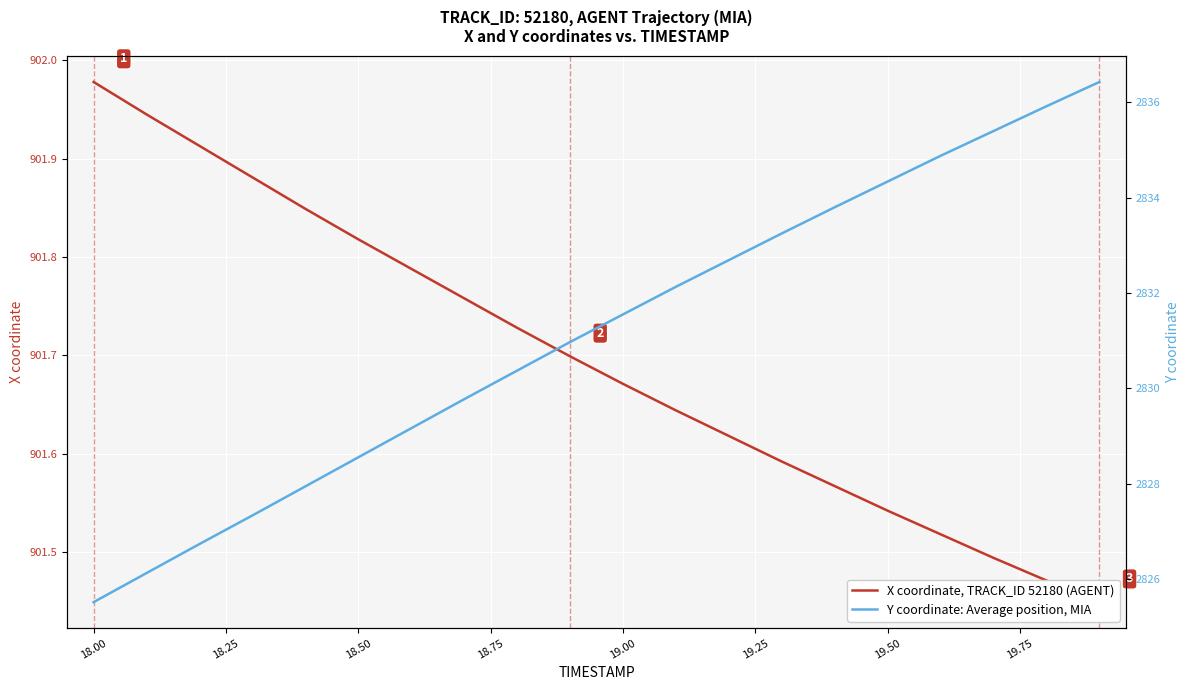

How many values in the Y coordinate: Average position, MIA series exceed 2831?

10